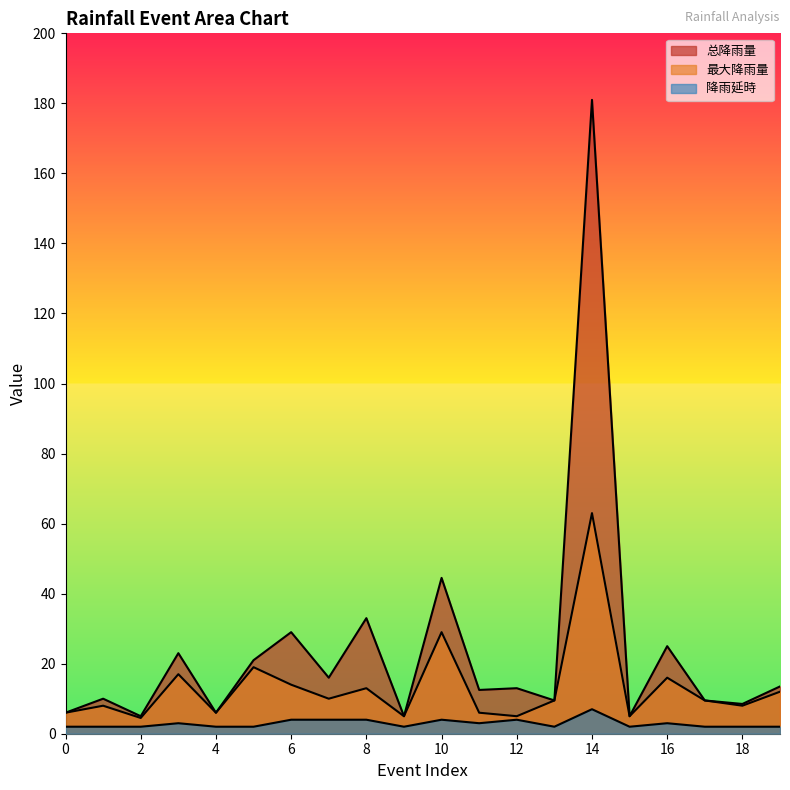

At which label is 最大降雨量 closest to 33?

10